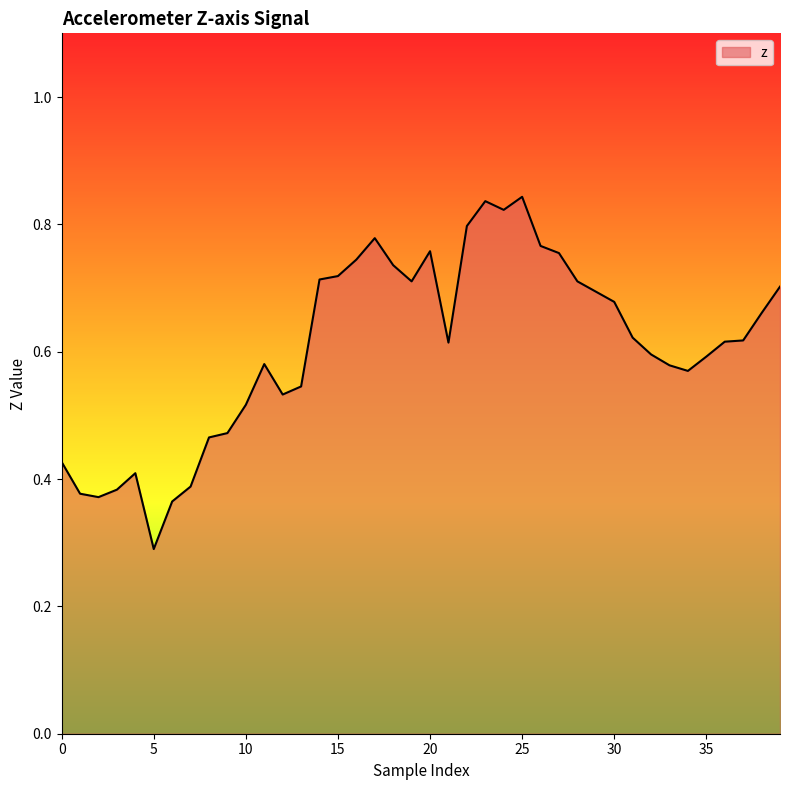

What is the smallest value displayed?

0.3